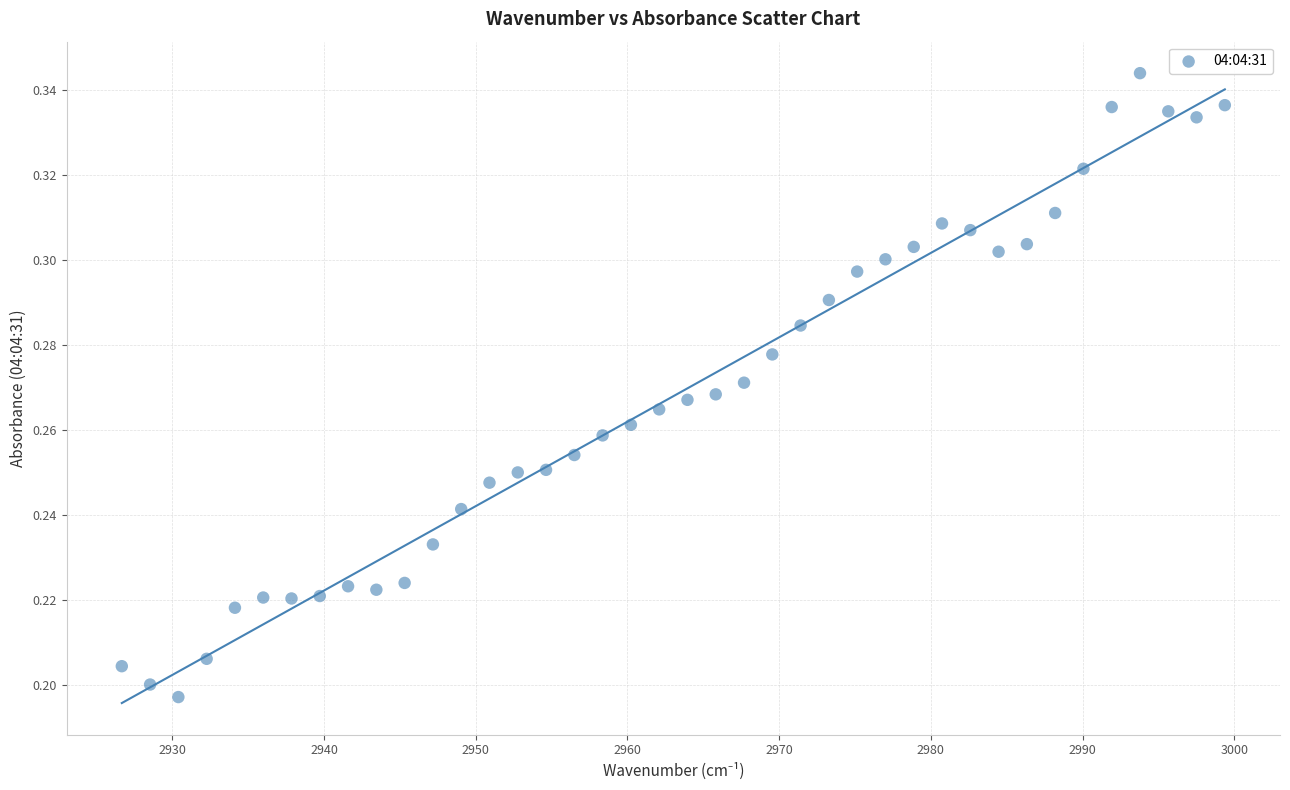

What is the range of X values (max minus min)?

72.7